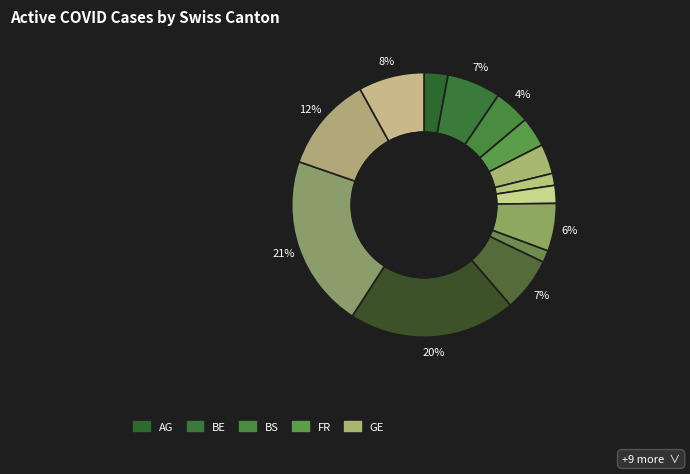

How many segments does this pie chart have?

14